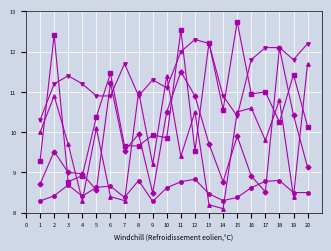

Is this an area chart (filled region under the line)?

No